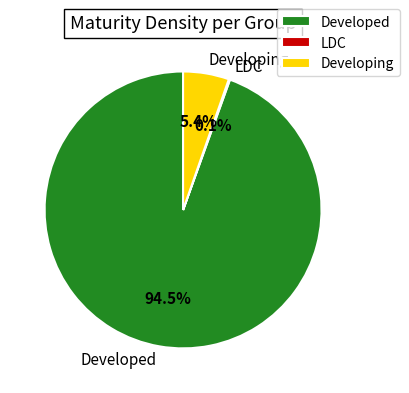

Which slice is the largest?

Developed